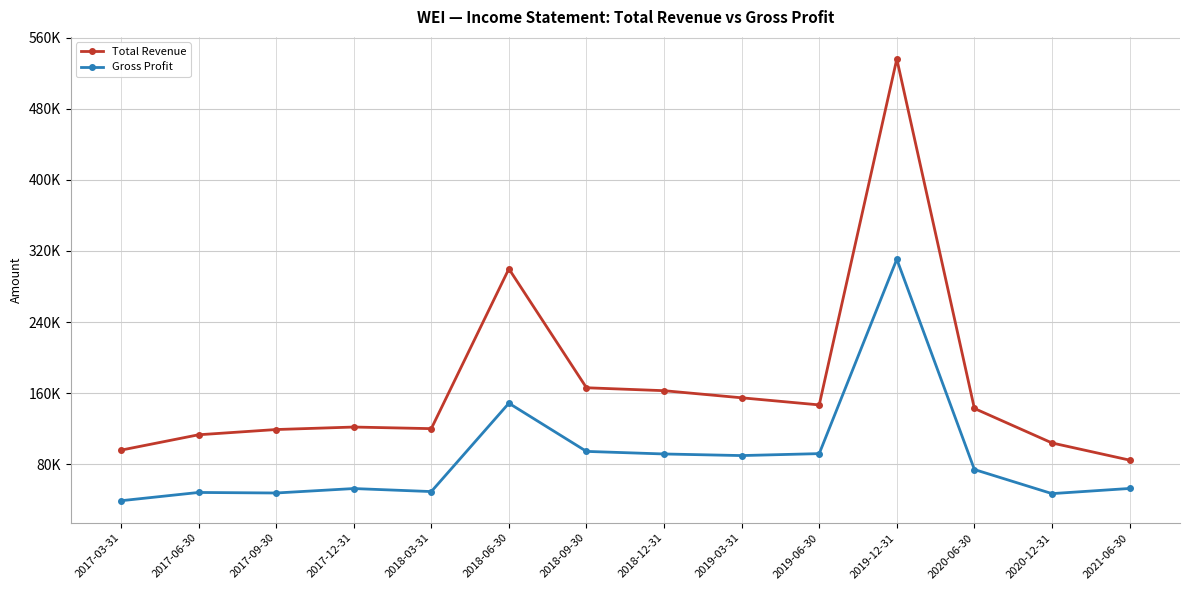

What is the approximate value of Total Revenue at 2018-09-30?

166100